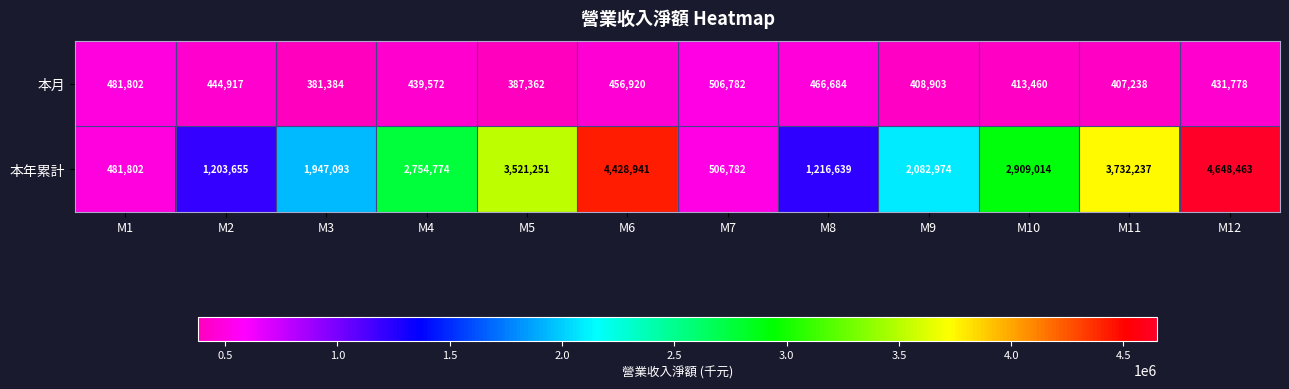

What value does the 本年累計 series have at M1?

481802